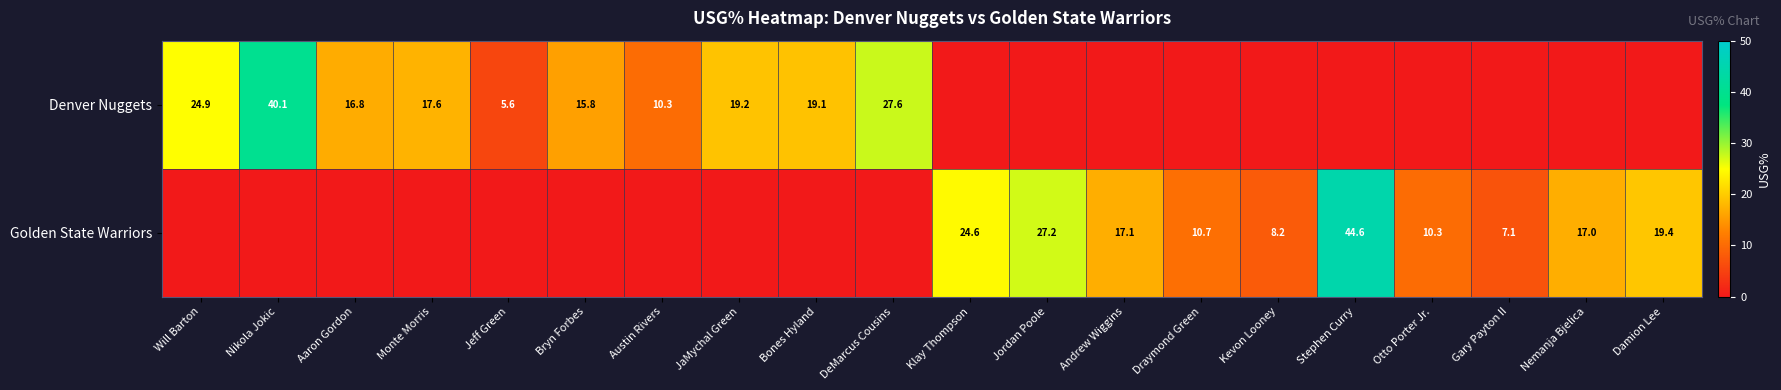

The Denver Nuggets series shows 26.4 at Monte Morris. True or false?

False